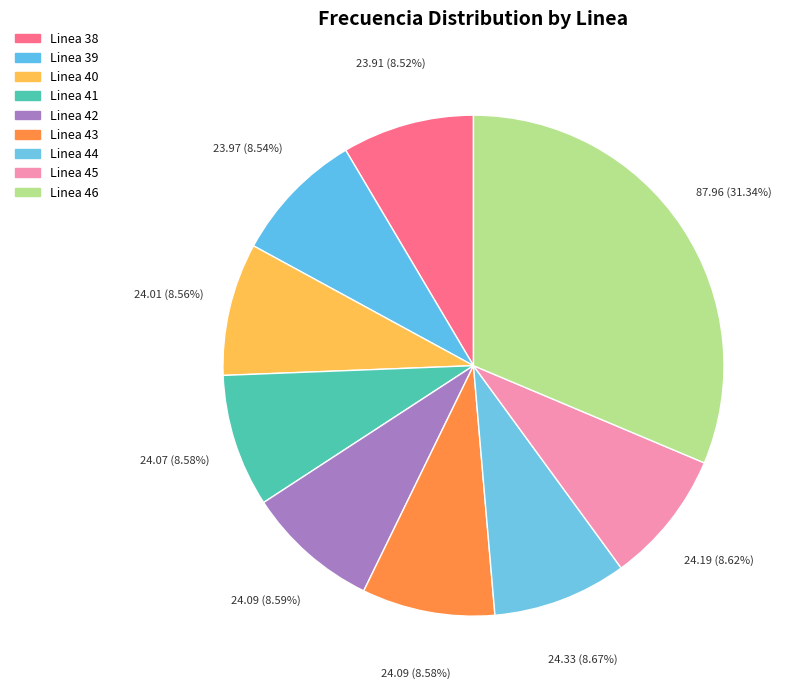

Which has a higher value, Linea 40 or Linea 43?

Linea 43